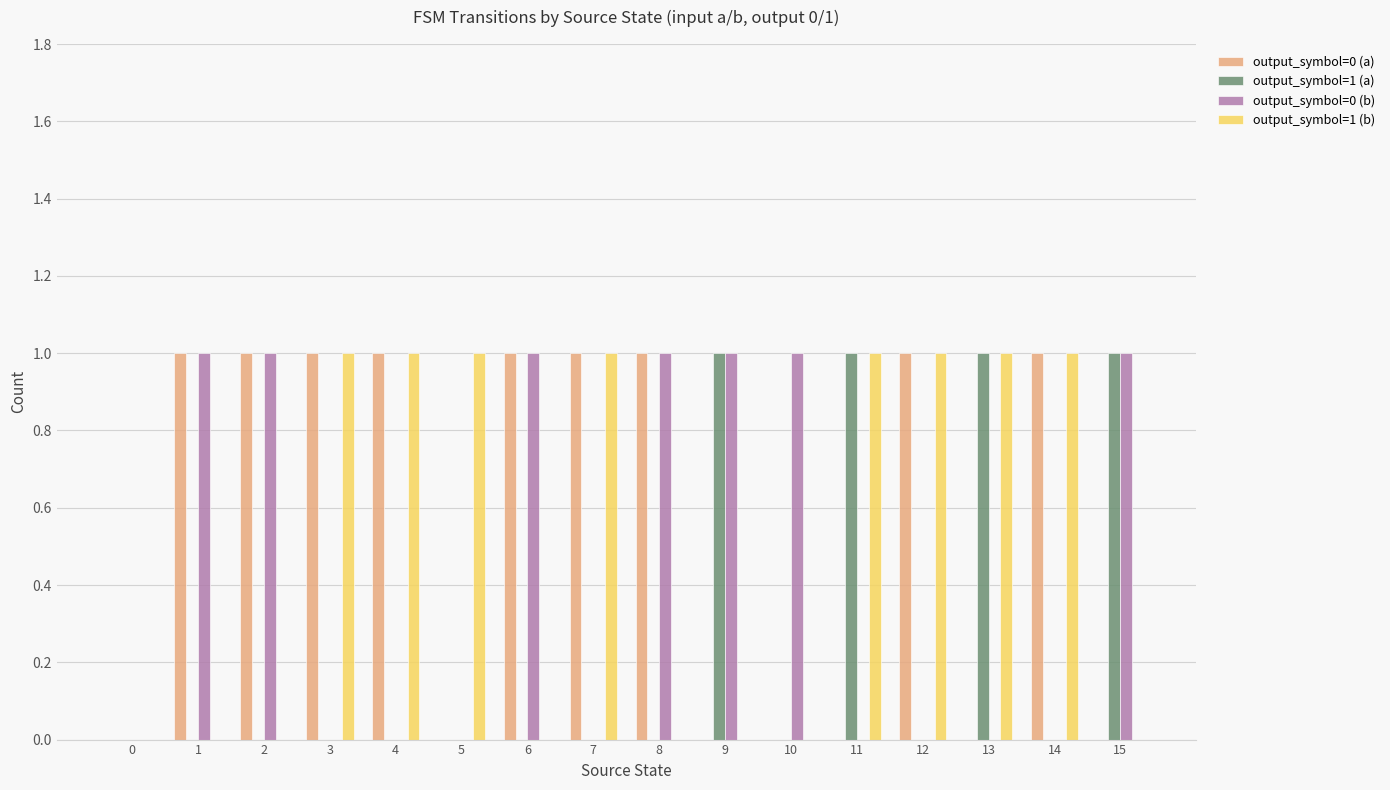

What is the sum of the output_symbol=1 (a) values at 4 and 15?

1